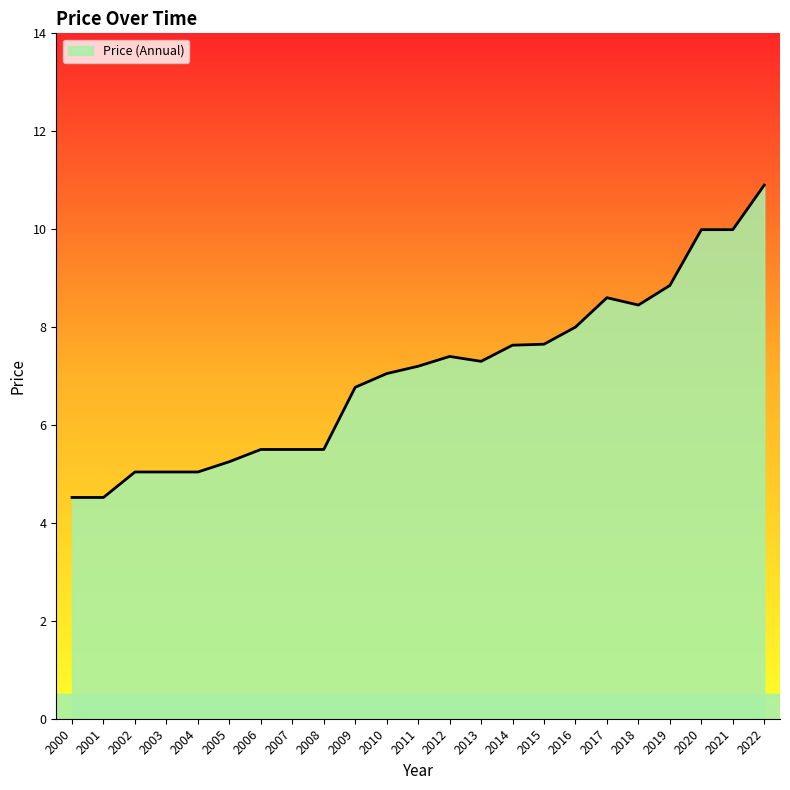

Count the number of data series in this chart.

1